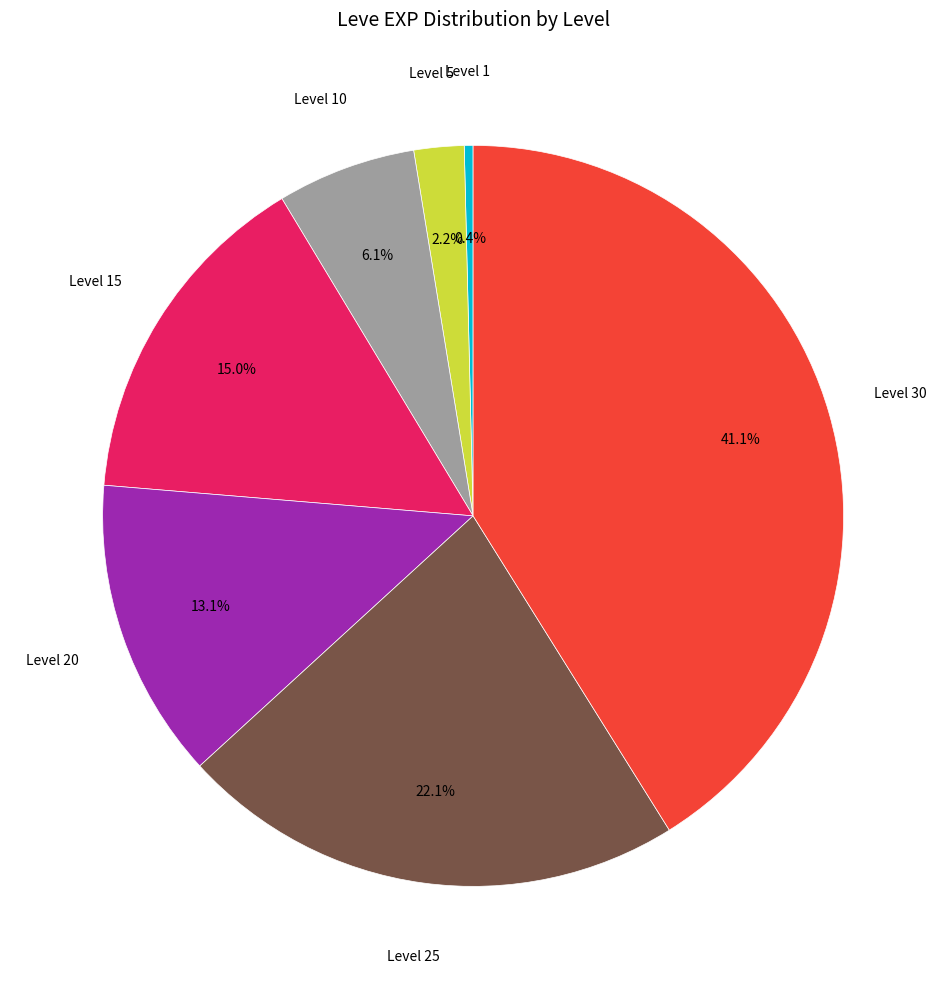

Count the number of slices in the pie.

7